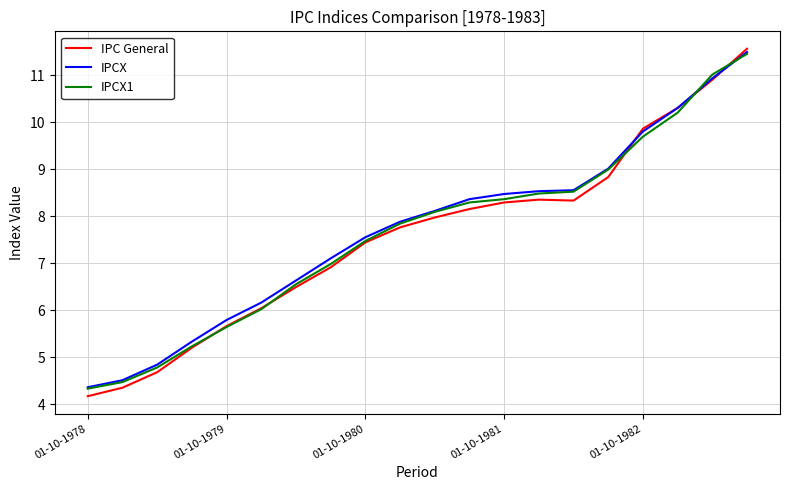

Which series has the largest range (max minus min)?

IPC General